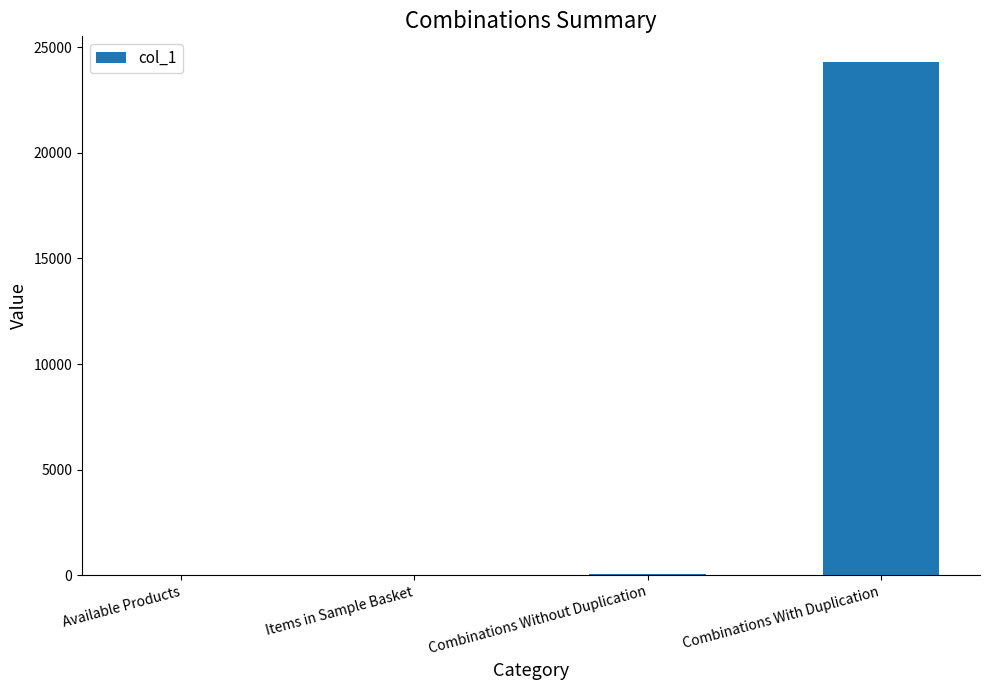

Which label corresponds to the largest value in the chart?

Combinations With Duplication